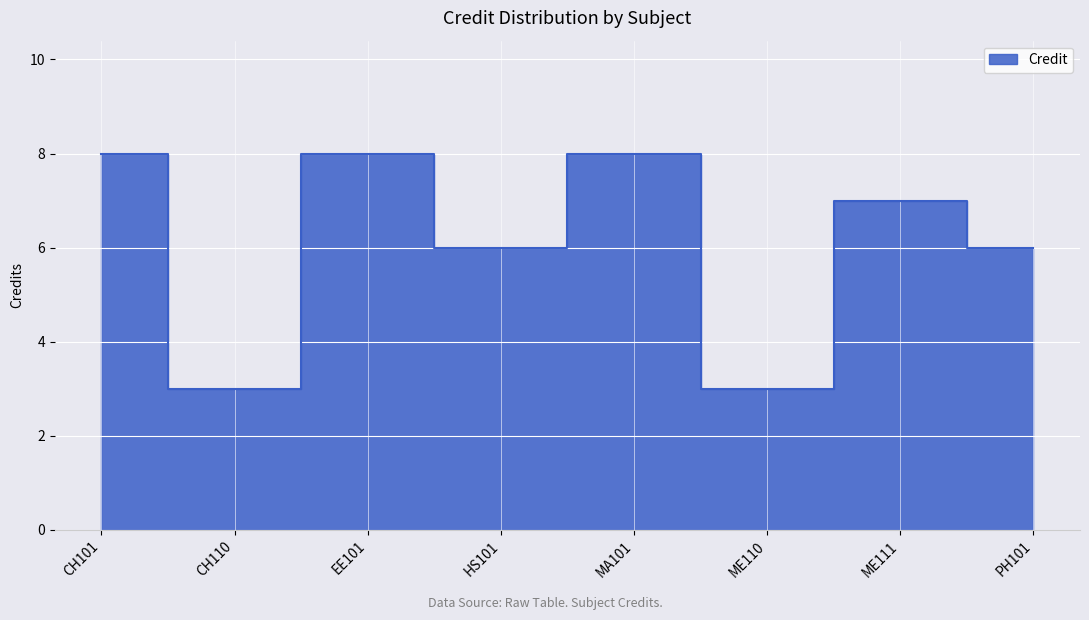

At which category does the chart reach its peak across all series?

CH101